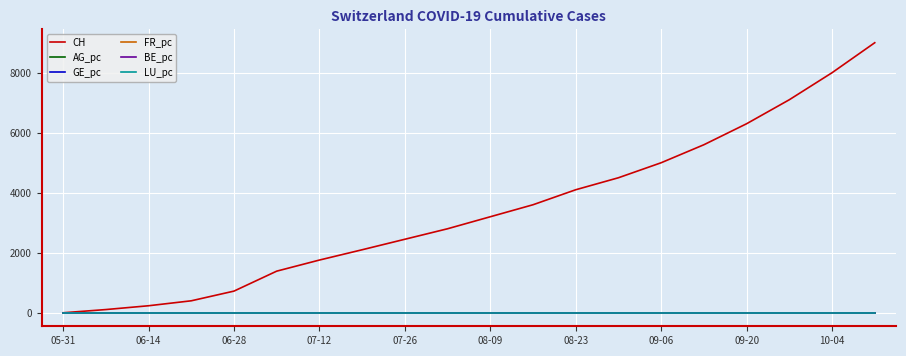

Which series has the widest spread of values?

CH